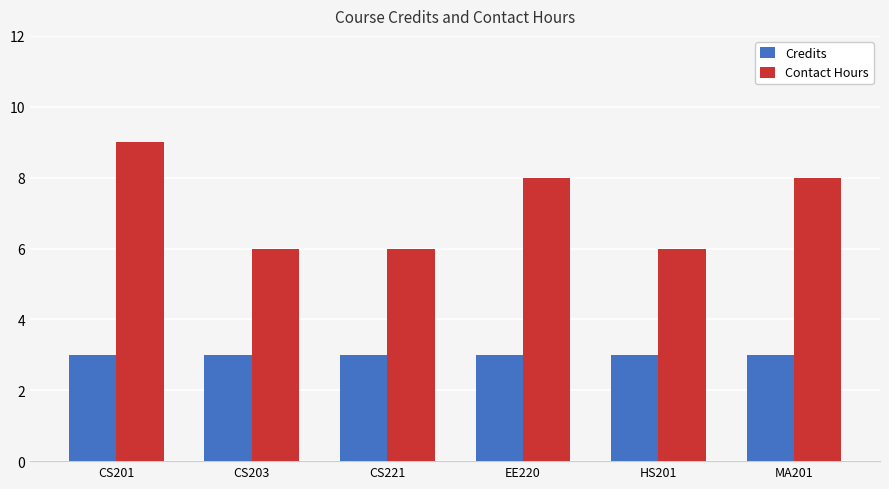

True or false: Credits has a value of 3 at CS221.

True